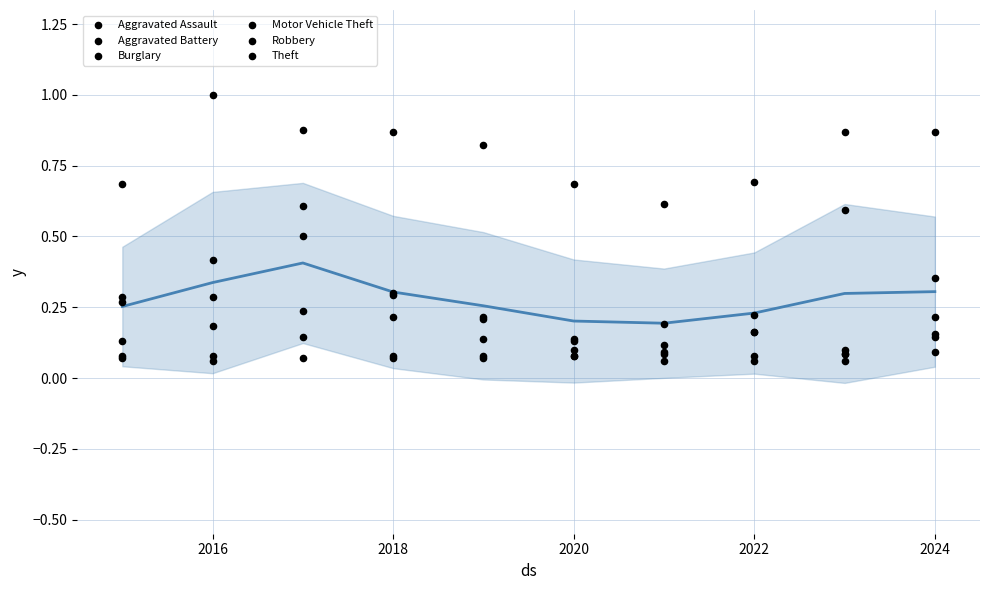

At how many categories does at least one series exceed 0?

10